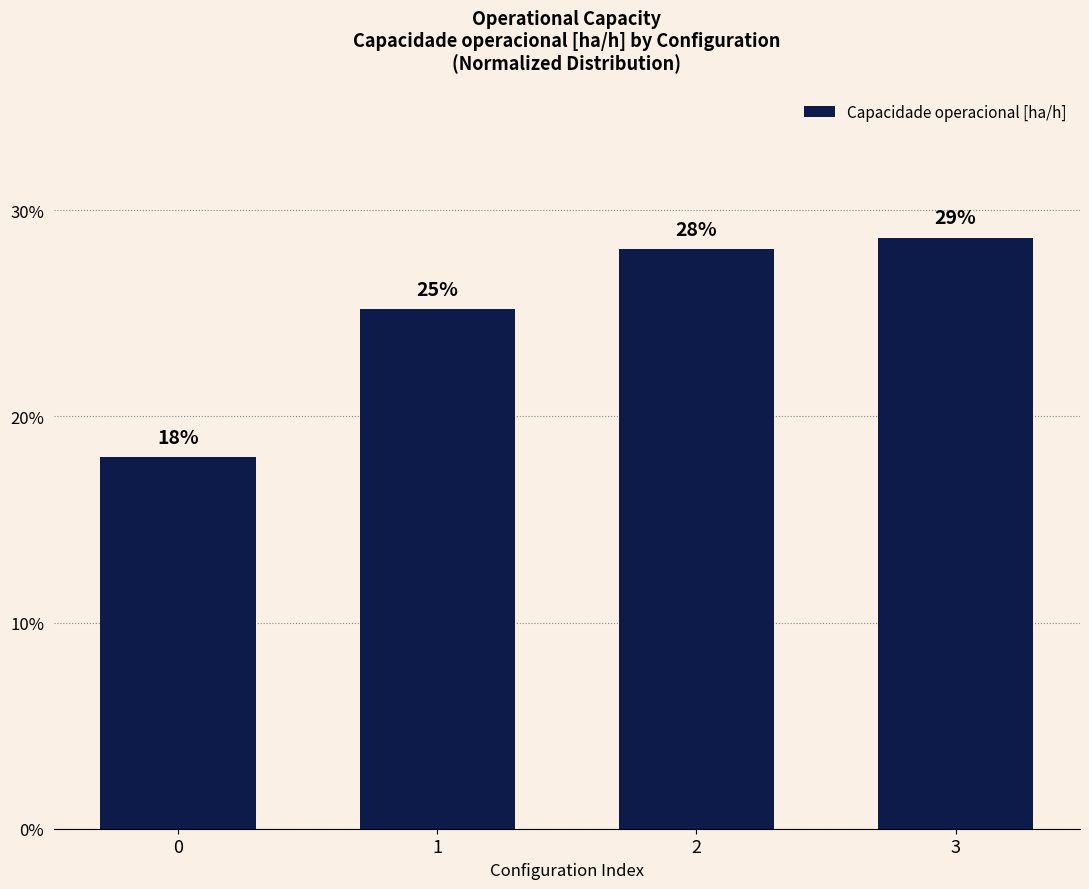

Between 1 and 2, which is larger?

2